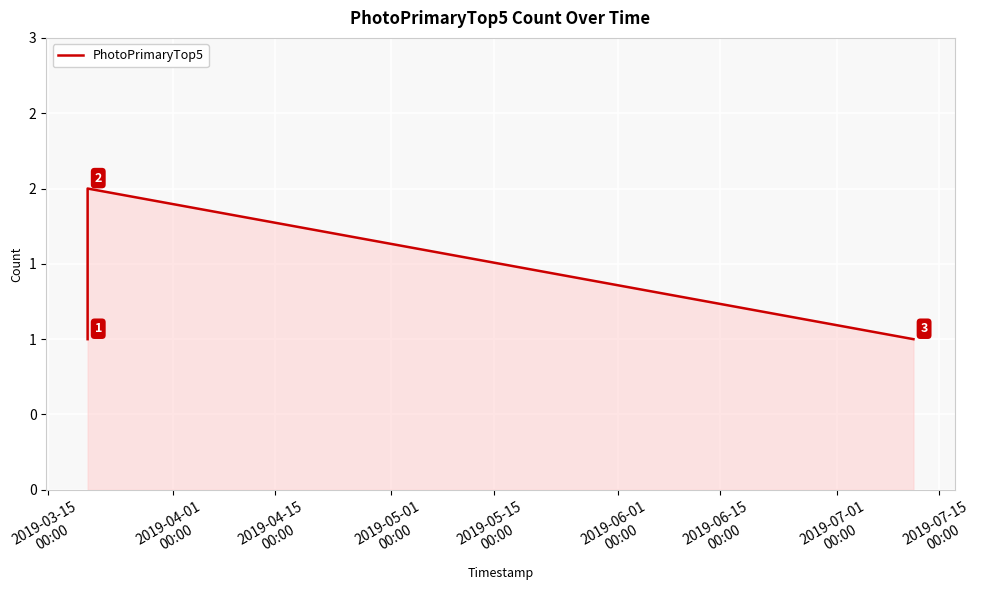

What is the difference between the maximum and second lowest values?

1